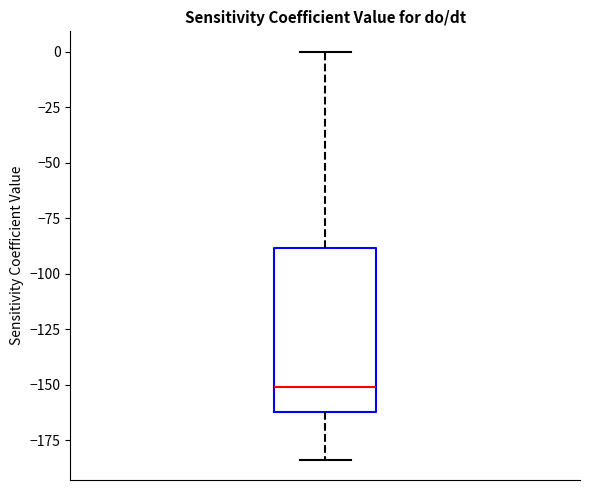

Where is the upper edge of the box on the y-axis? The values are not printed on the chart, so give them approximately, as read against the axis.

-90